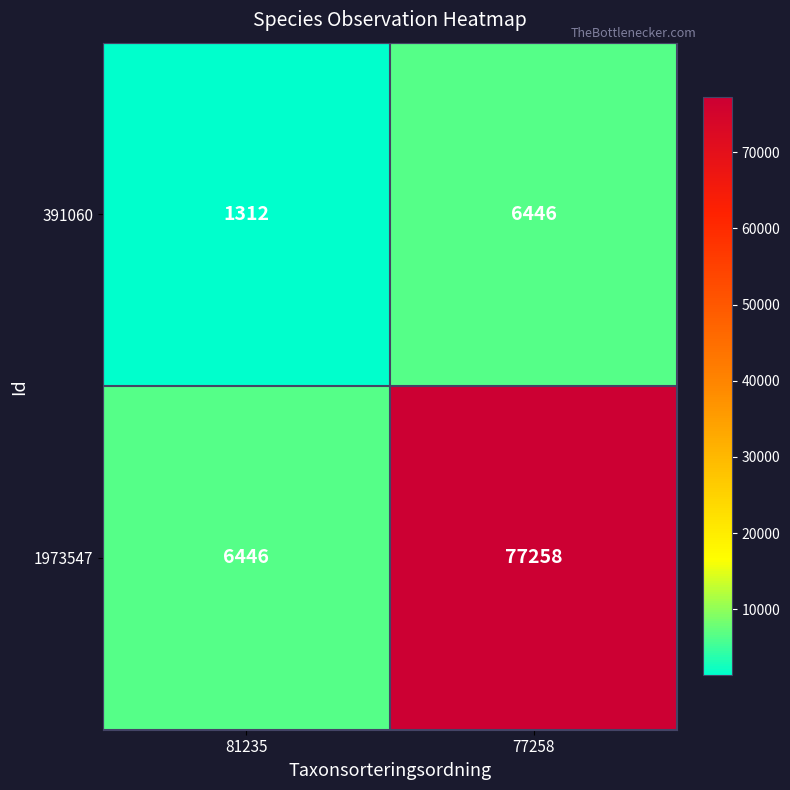

What is the sum of the 391060 values at 77258 and 81235?

7758